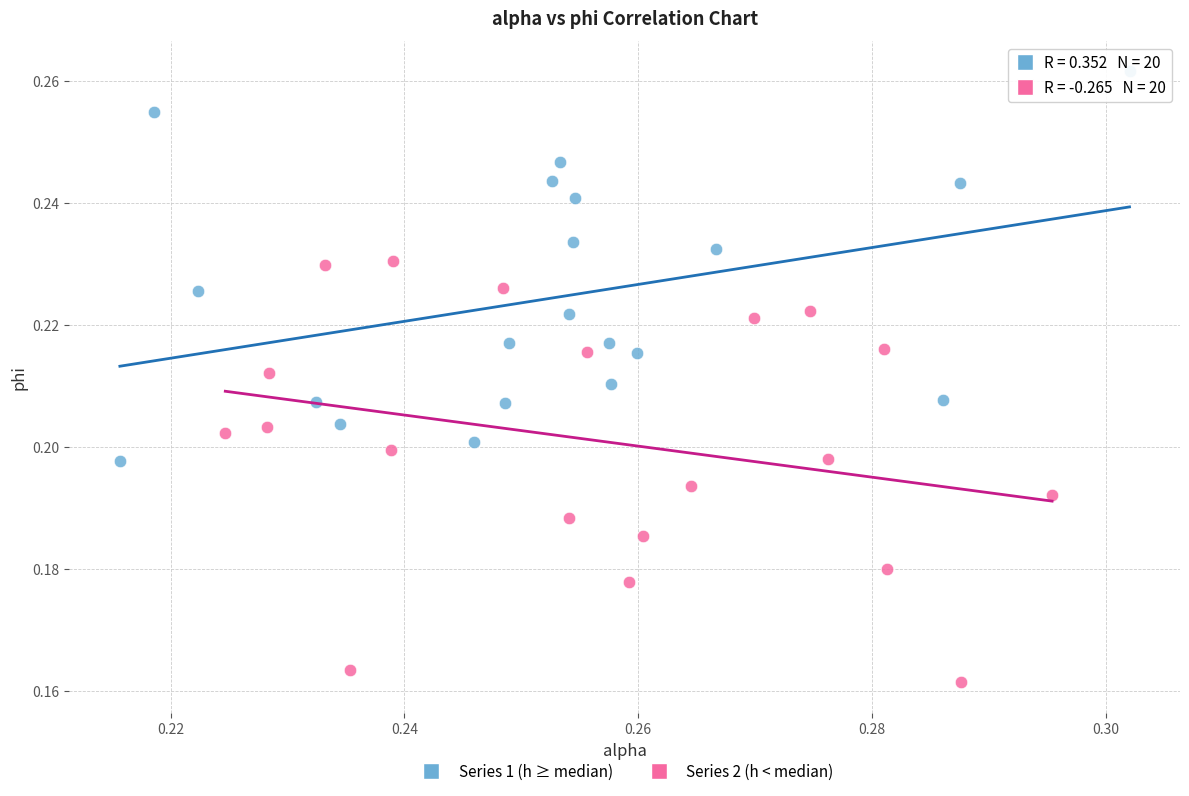

Which series contains the lowest Y value?

Series 2 (h < median)